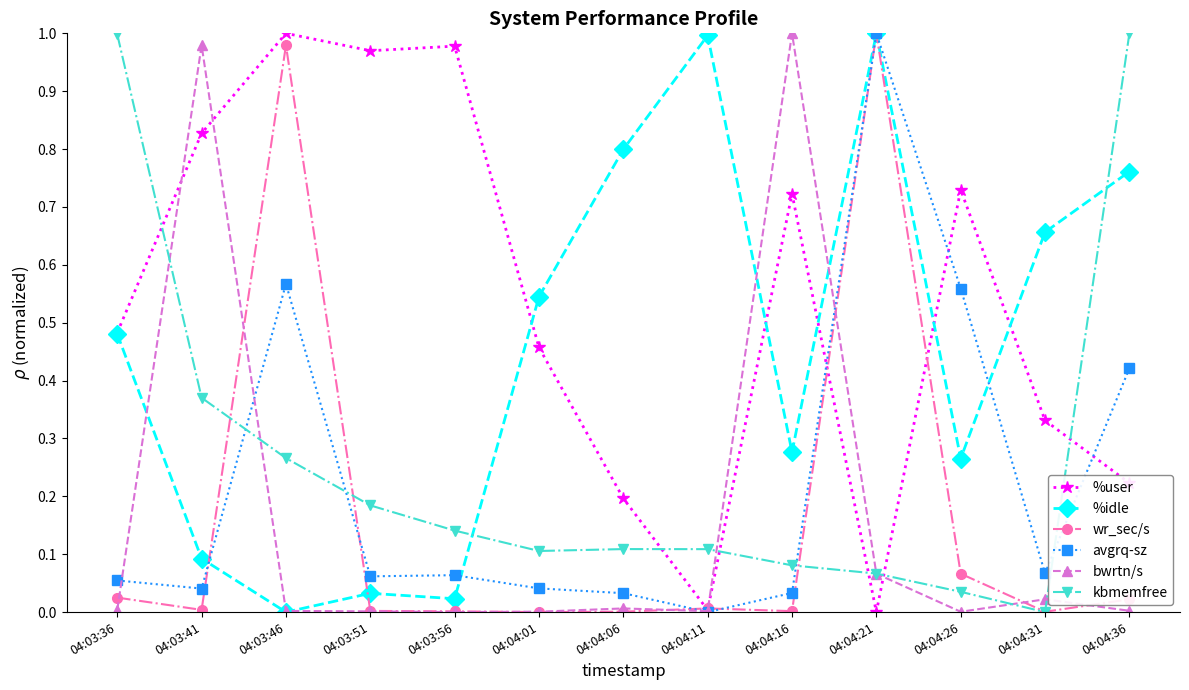

Between 04:04:21 and 04:04:26, which series saw the biggest shift?

wr_sec/s